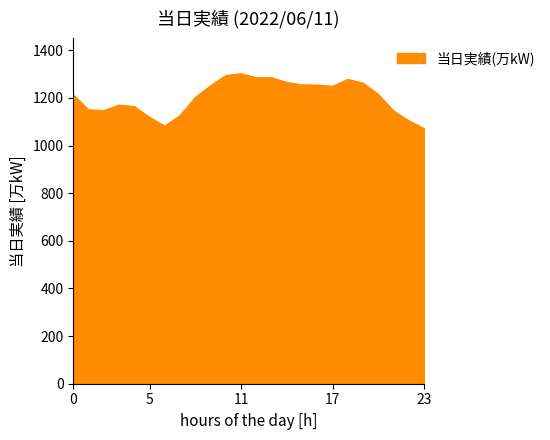

What is the minimum value shown in the chart?

1071